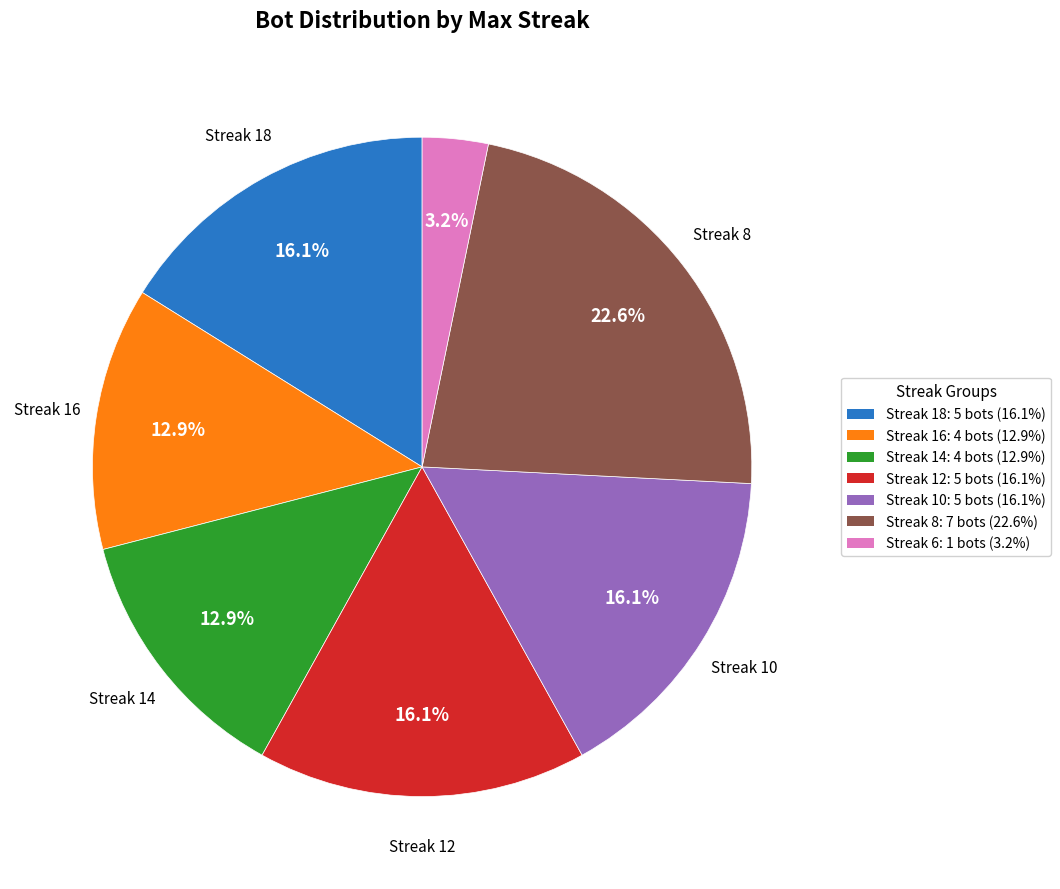

What is the largest slice in the pie chart?

Streak 8: 7 bots (22.6%)